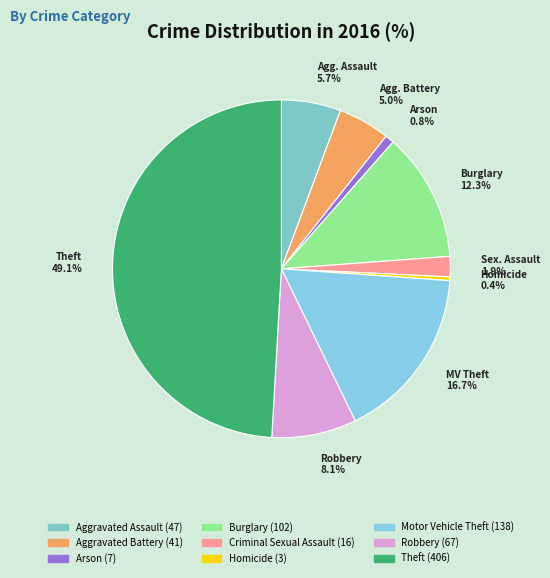

To the nearest percent, what is the combined percentage of Criminal Sexual Assault and Burglary?

14%